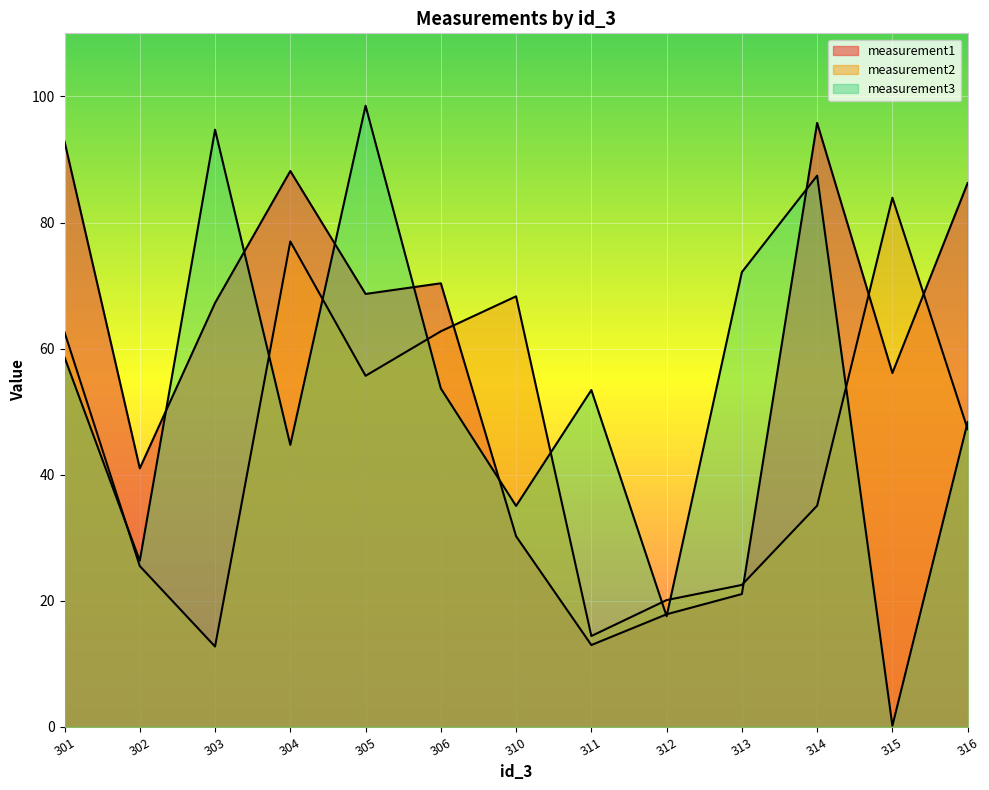

List the labels in order of measurement1 value, largest first.

314, 301, 304, 316, 306, 305, 303, 315, 302, 310, 313, 312, 311